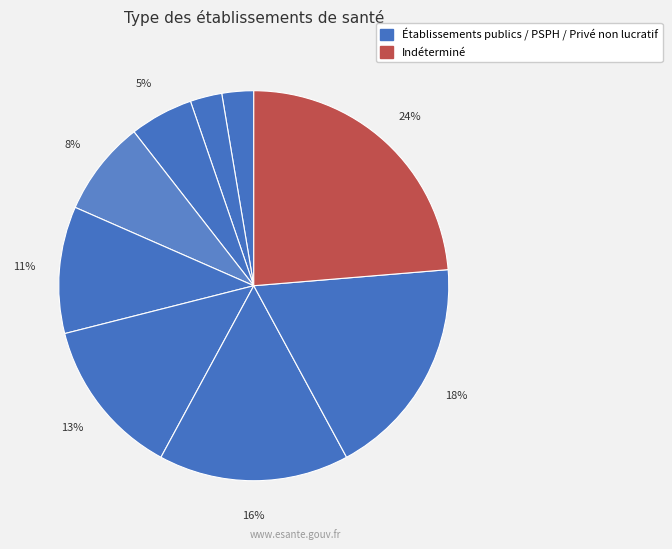

How many segments does this pie chart have?

9